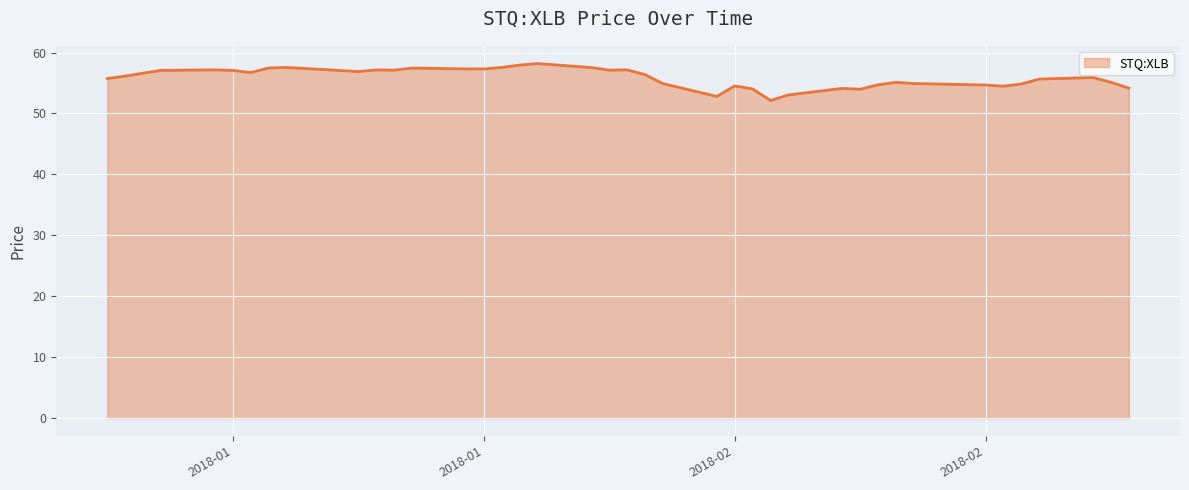

What is the greatest value displayed?

58.2